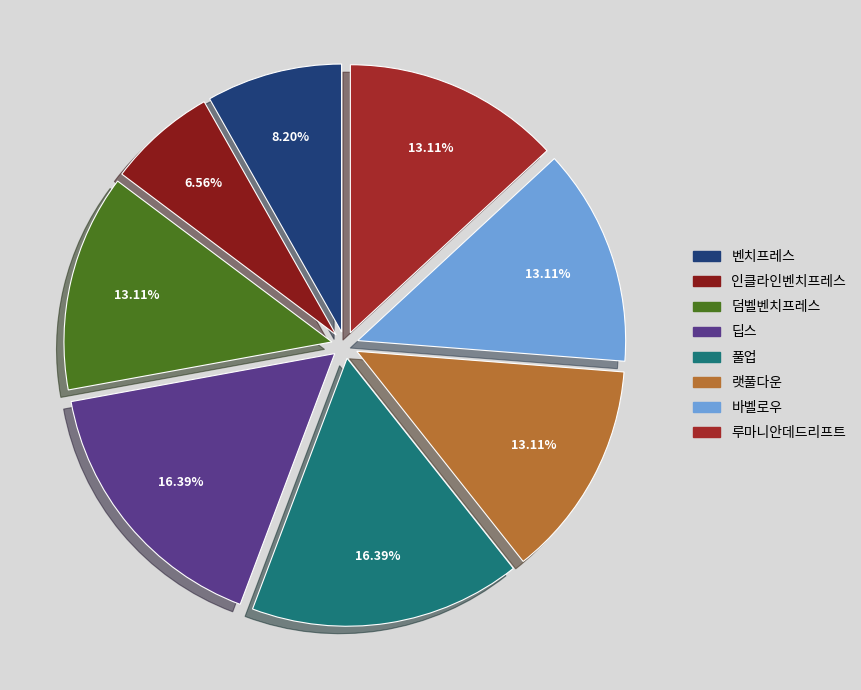

True or false: 바벨로우 accounts for 13% of the total.

True